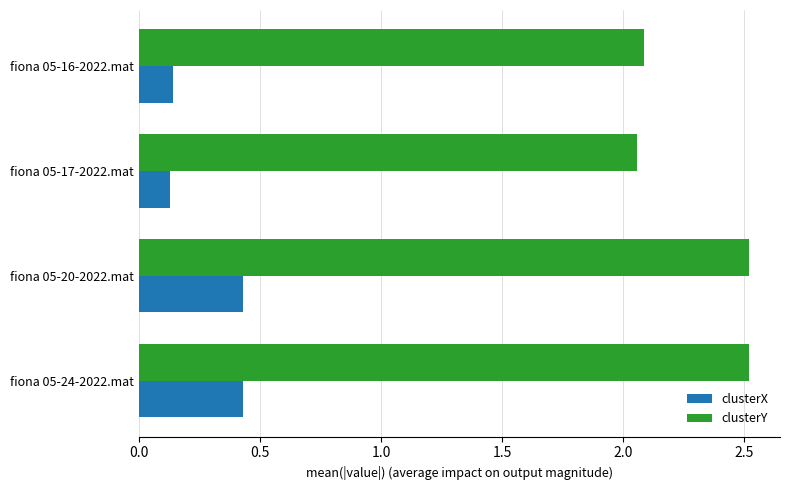

What is the total value across all series at fiona 05-20-2022.mat?

3.0